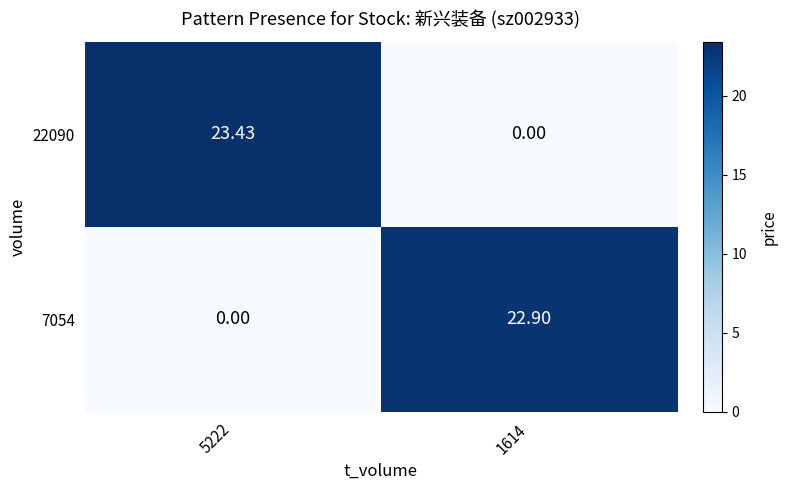

Is the value of 22090 at 5222 greater than the value of 7054 at 5222?

Yes